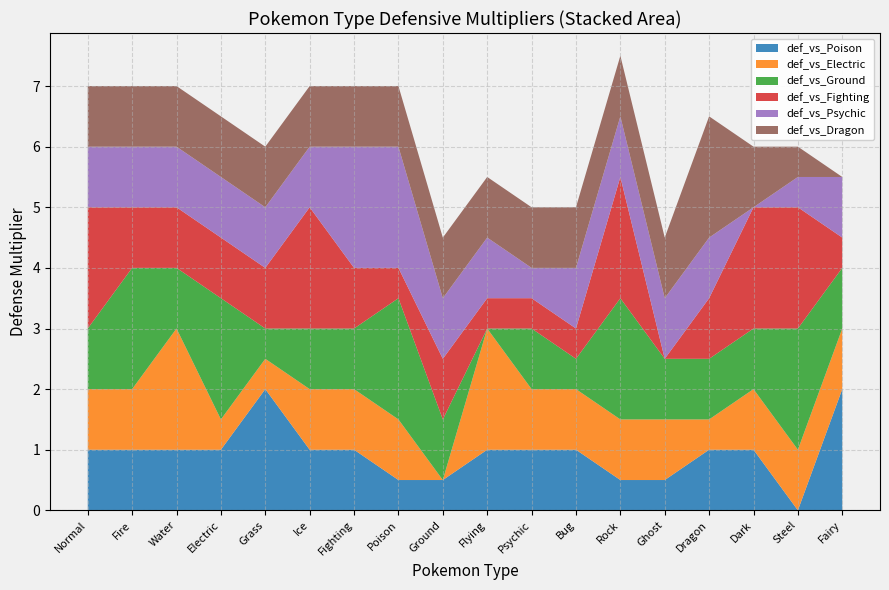

Reading left to right, extract all data points from this chart.

def_vs_Poison: 1.0	1.0	1.0	1.0	2.0	1.0	1.0	0.5	0.5	1.0	1.0	1.0	0.5	0.5	1.0	1.0	0.0	2.0
def_vs_Electric: 1.0	1.0	2.0	0.5	0.5	1.0	1.0	1.0	0.0	2.0	1.0	1.0	1.0	1.0	0.5	1.0	1.0	1.0
def_vs_Ground: 1.0	2.0	1.0	2.0	0.5	1.0	1.0	2.0	1.0	0.0	1.0	0.5	2.0	1.0	1.0	1.0	2.0	1.0
def_vs_Fighting: 2.0	1.0	1.0	1.0	1.0	2.0	1.0	0.5	1.0	0.5	0.5	0.5	2.0	0.0	1.0	2.0	2.0	0.5
def_vs_Psychic: 1.0	1.0	1.0	1.0	1.0	1.0	2.0	2.0	1.0	1.0	0.5	1.0	1.0	1.0	1.0	0.0	0.5	1.0
def_vs_Dragon: 1.0	1.0	1.0	1.0	1.0	1.0	1.0	1.0	1.0	1.0	1.0	1.0	1.0	1.0	2.0	1.0	0.5	0.0